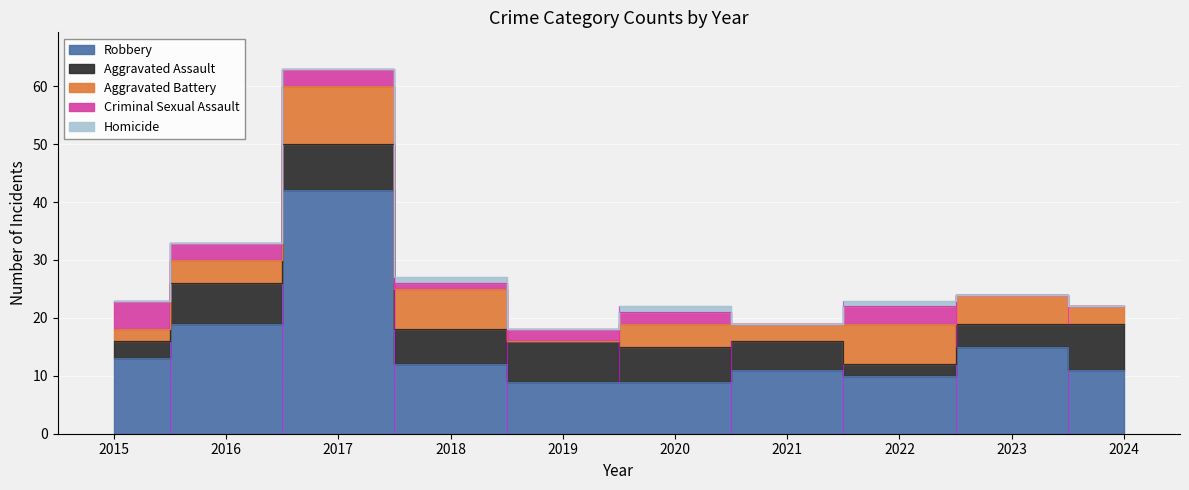

Reading left to right, extract all data points from this chart.

Robbery: 2015=13	2016=19	2017=42	2018=12	2019=9	2020=9	2021=11	2022=10	2023=15	2024=11
Aggravated Assault: 2015=3	2016=7	2017=8	2018=6	2019=7	2020=6	2021=5	2022=2	2023=4	2024=8
Aggravated Battery: 2015=2	2016=4	2017=10	2018=7	2019=0	2020=4	2021=3	2022=7	2023=5	2024=3
Criminal Sexual Assault: 2015=5	2016=3	2017=3	2018=1	2019=2	2020=2	2021=0	2022=3	2023=0	2024=0
Homicide: 2015=0	2016=0	2017=0	2018=1	2019=0	2020=1	2021=0	2022=1	2023=0	2024=0